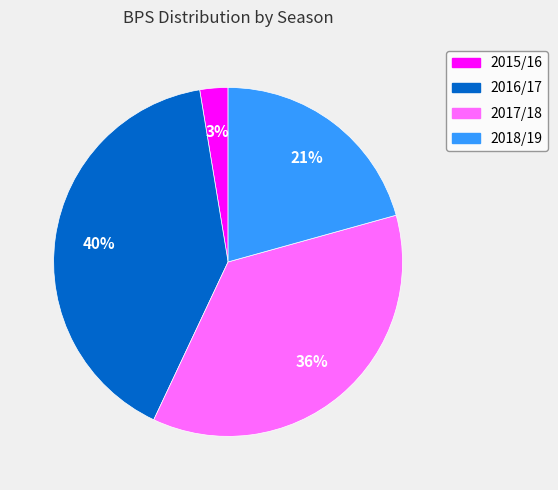

Rank the categories by value from highest to lowest.

2016/17, 2017/18, 2018/19, 2015/16